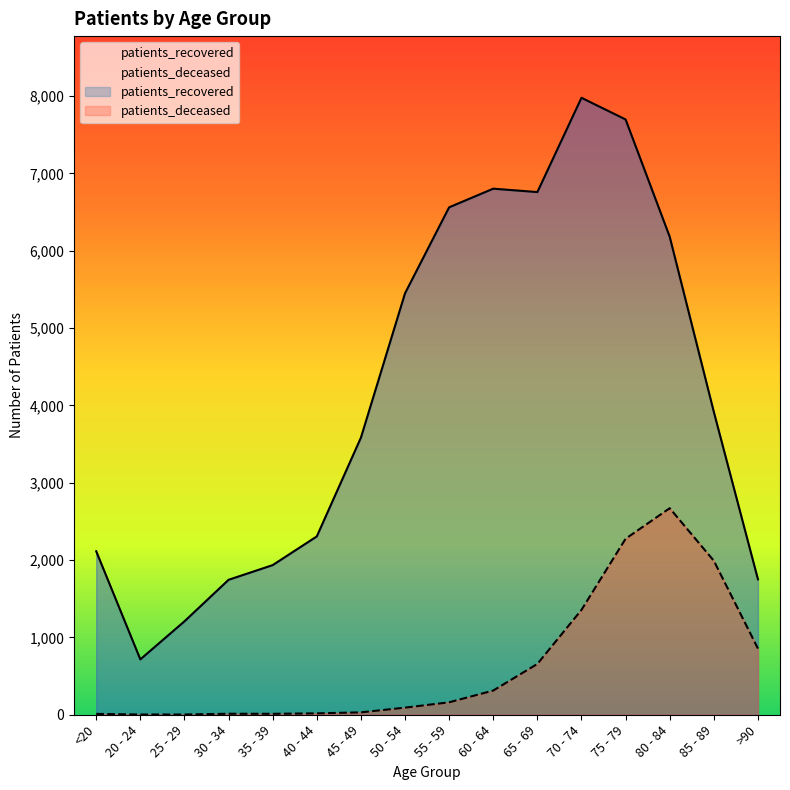

Rank the categories by patients_recovered value from lowest to highest.

20 - 24, 25 - 29, 30 - 34, >90, 35 - 39, <20, 40 - 44, 45 - 49, 85 - 89, 50 - 54, 80 - 84, 55 - 59, 65 - 69, 60 - 64, 75 - 79, 70 - 74